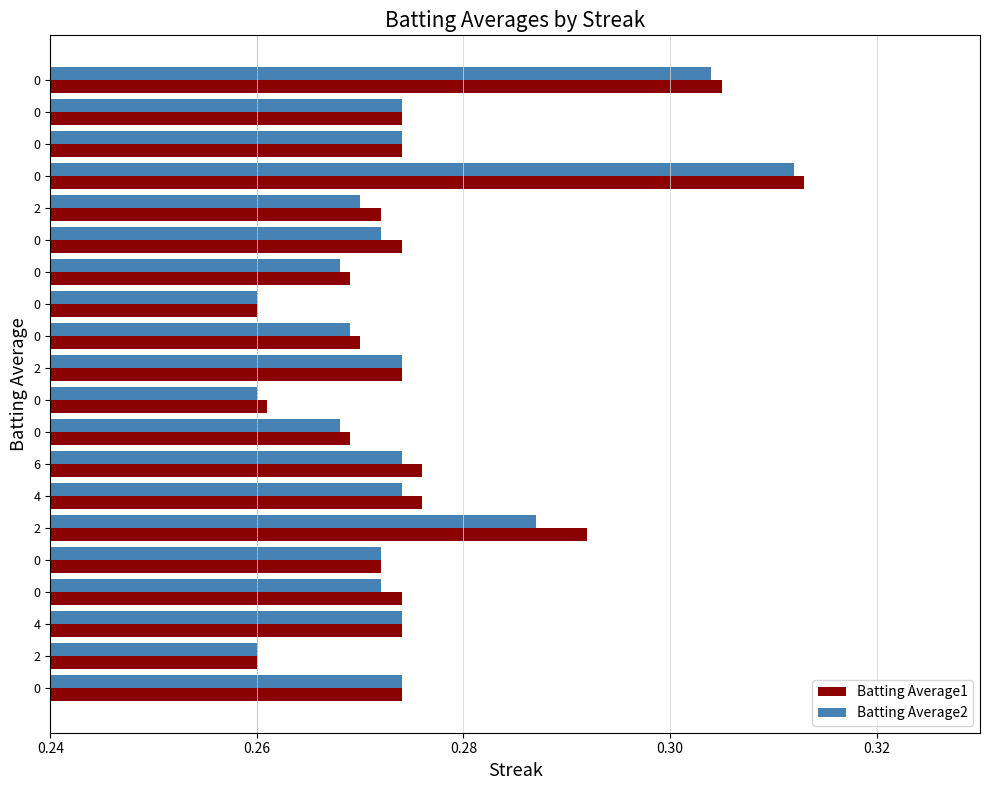

How many series are shown in this chart?

2